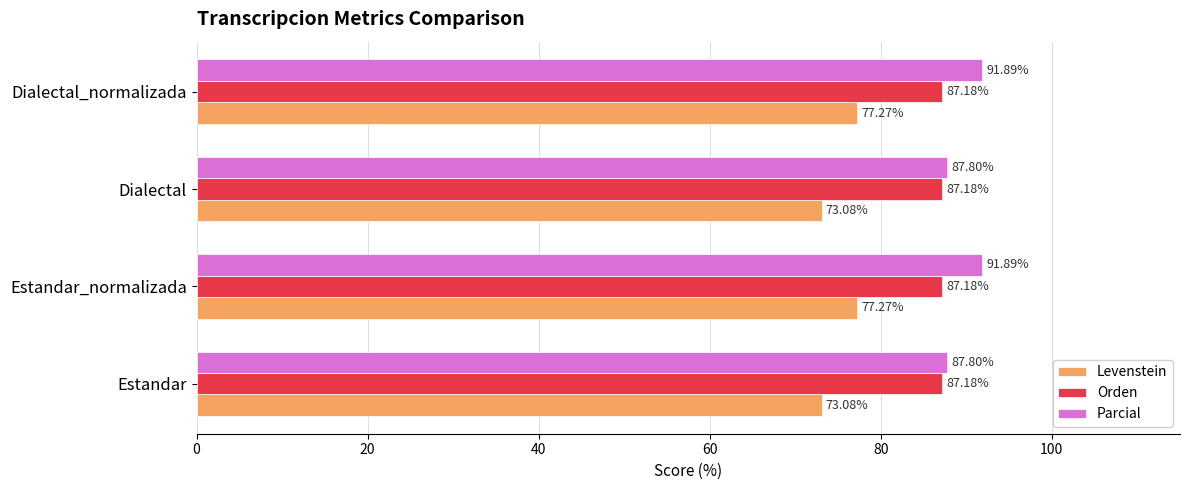

At Estandar, list the series in order from largest to smallest.

Parcial, Orden, Levenstein